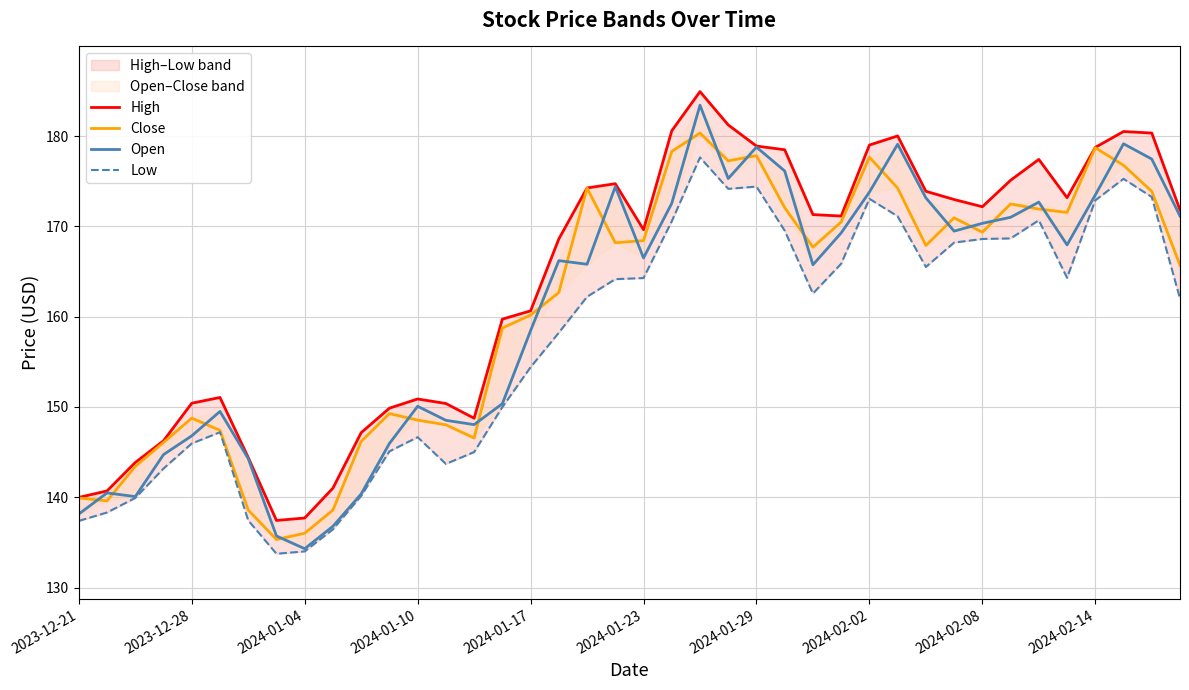

How many categories are shown in the chart?

40